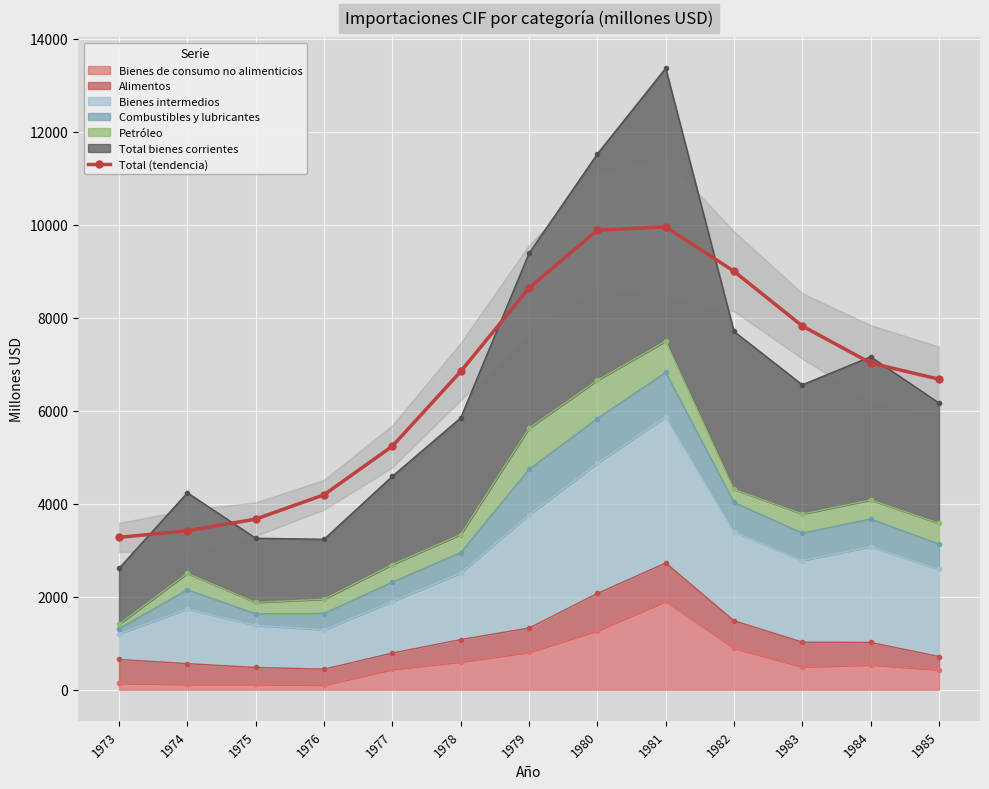

What is the difference between the values at 1984 and 1976?

2834.6